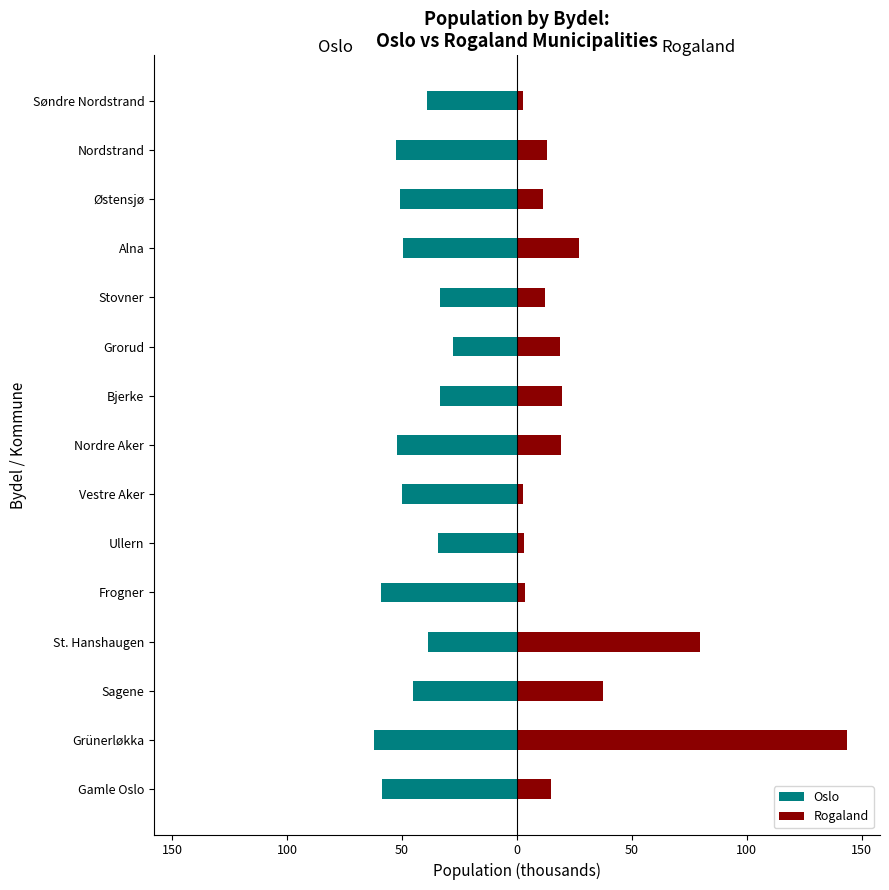

What is the smallest value displayed?

-62.4